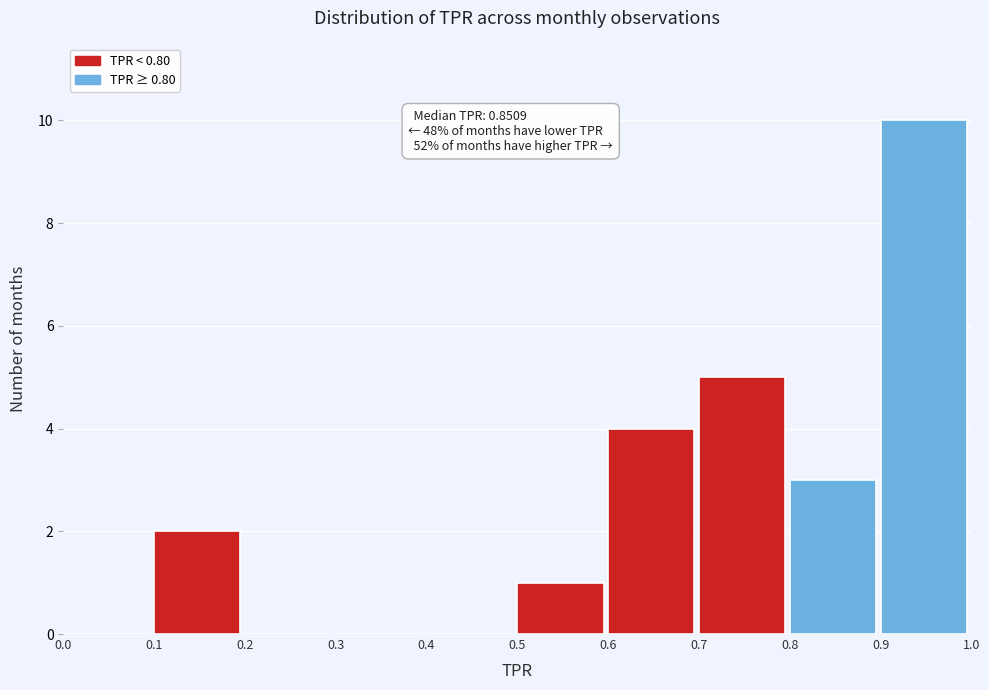

Which range on the x-axis has the tallest bar?

0.9 to 1.0